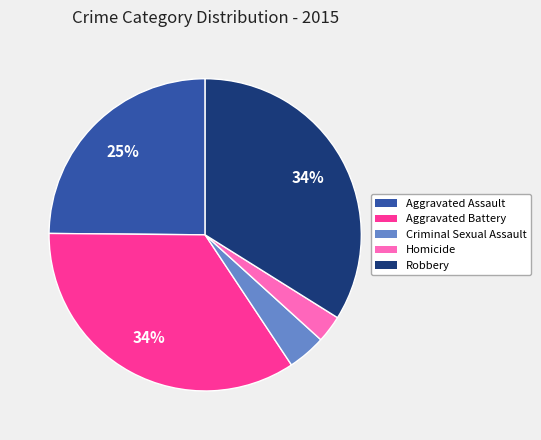

Is it true that Robbery is 47% of the pie?

False